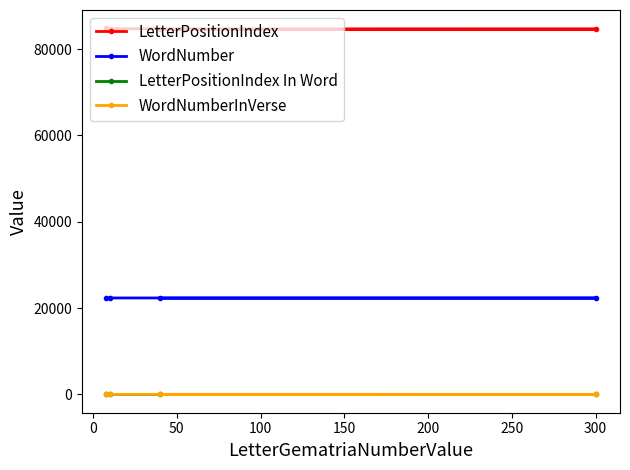

What is the maximum value shown in the chart?

84807